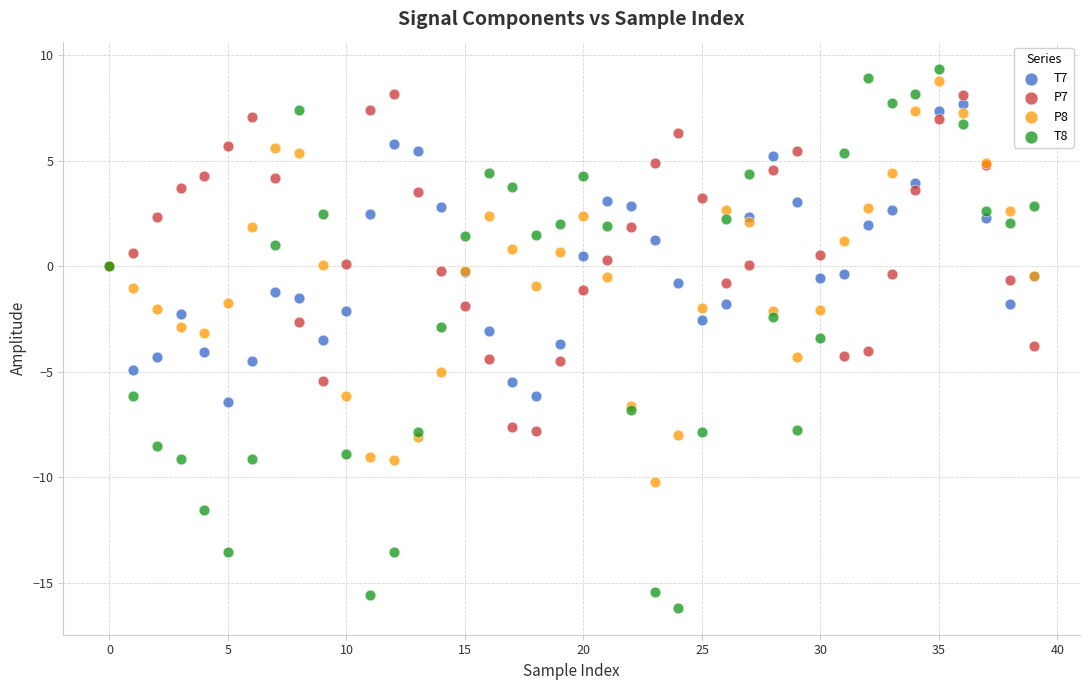

Which series contains the highest Y value?

T8